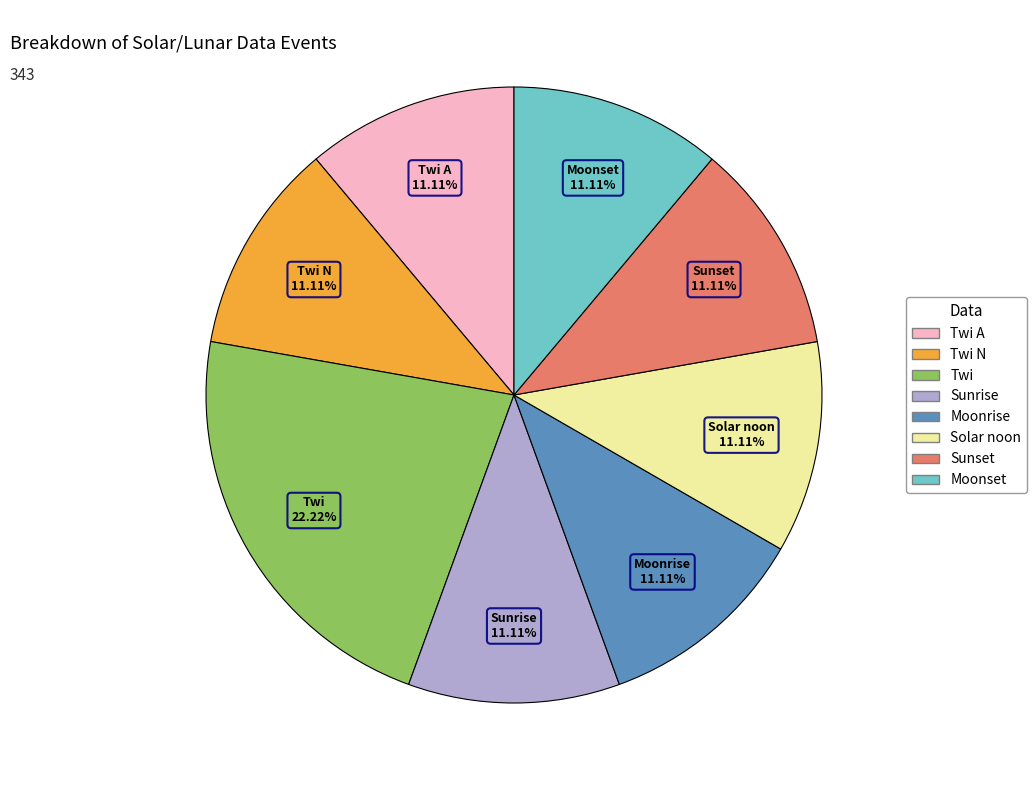

How many slices are in this pie chart?

8